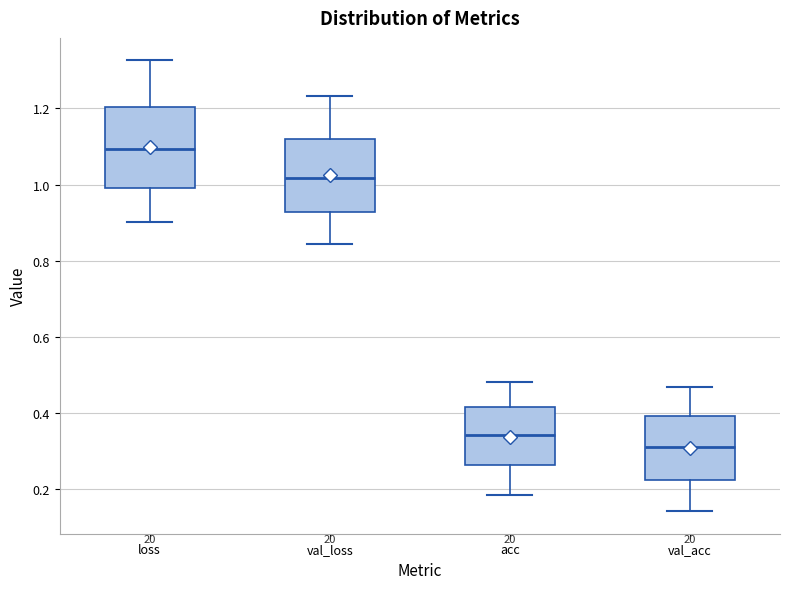

Reading left to right, transcribe this box plot: for each box, give where its median line is, the range the box spans, and where its two whiskers end, as read against the y-axis. The values are not printed on the chart, so give them approximately, as read against the axis.

loss: median 1.10, box 1.00 to 1.20, whiskers 0.90 to 1.32
val_loss: median 1.02, box 0.92 to 1.12, whiskers 0.84 to 1.24
acc: median 0.34, box 0.26 to 0.42, whiskers 0.18 to 0.48
val_acc: median 0.32, box 0.22 to 0.40, whiskers 0.14 to 0.46